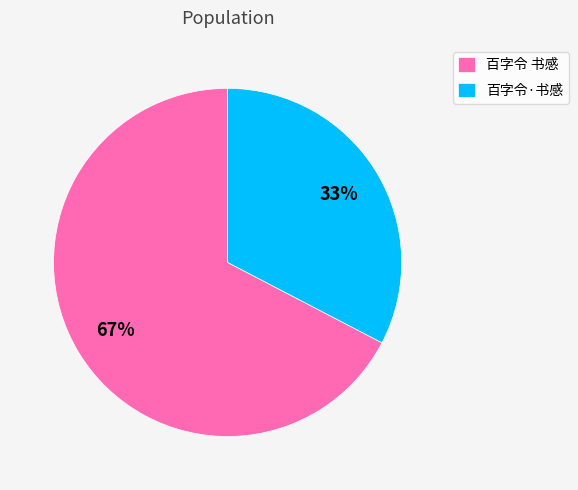

Which slice is the largest?

百字令 书感